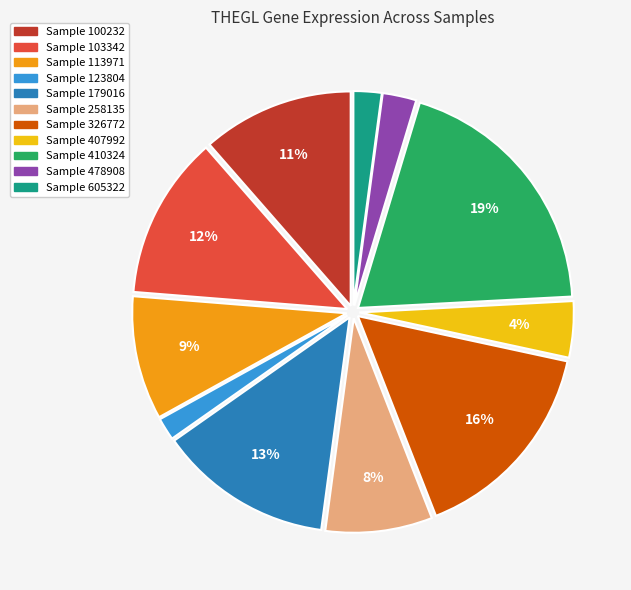

To the nearest percent, what is the average slice percentage?

9%